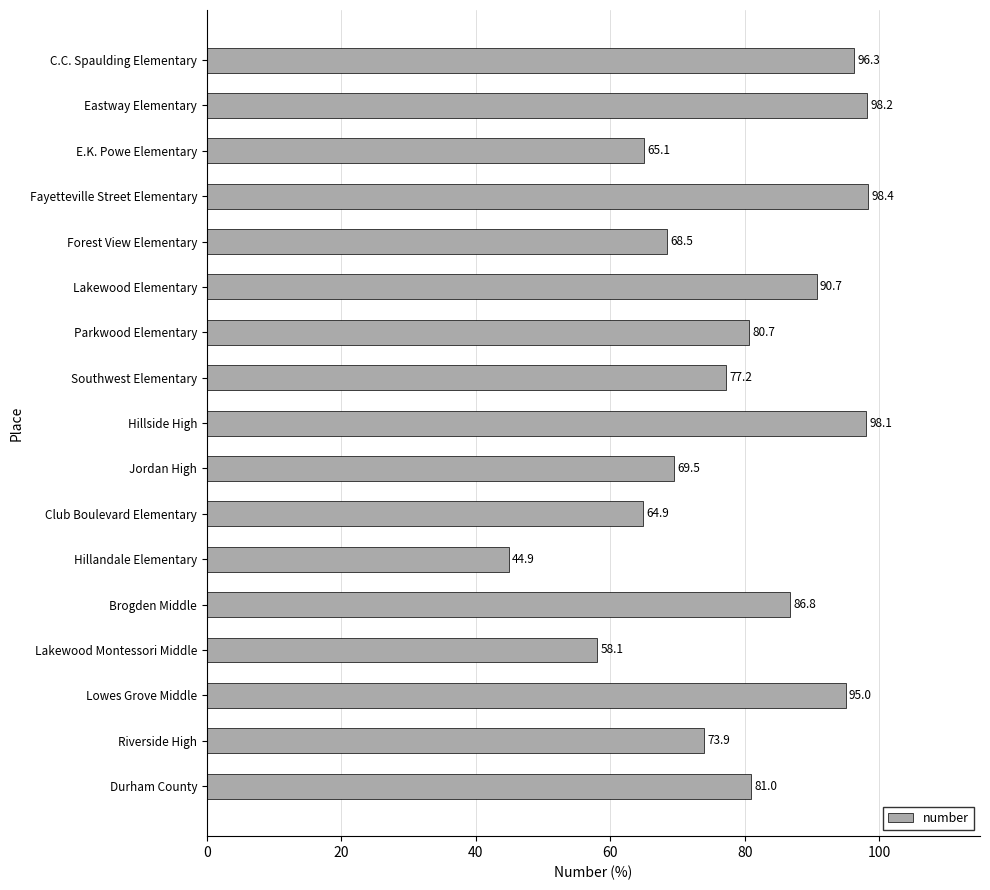

Between Eastway Elementary and Brogden Middle, which is larger?

Eastway Elementary